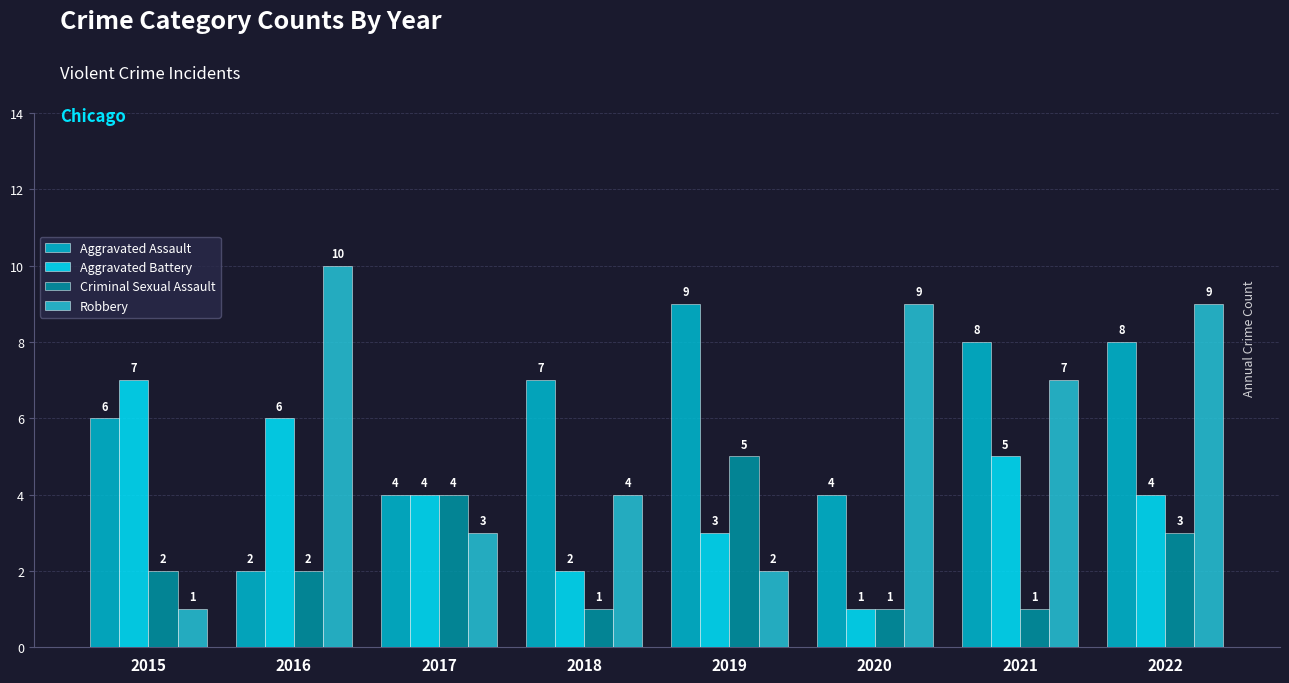

What is the total value across all series at 2019?

19